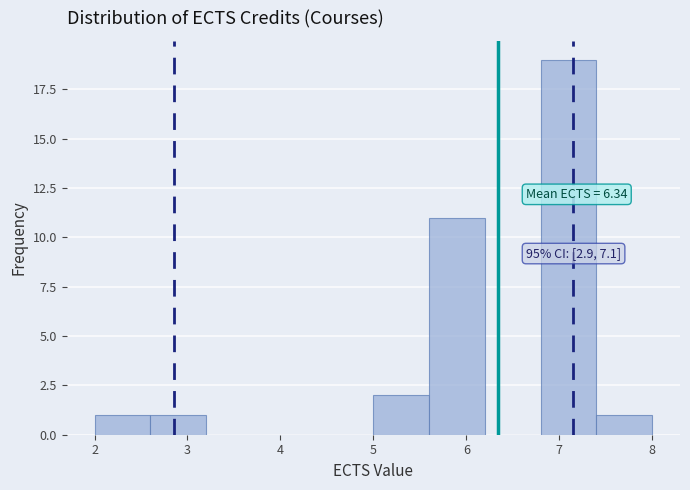

Which range on the x-axis has the tallest bar?

6.8 to 7.4